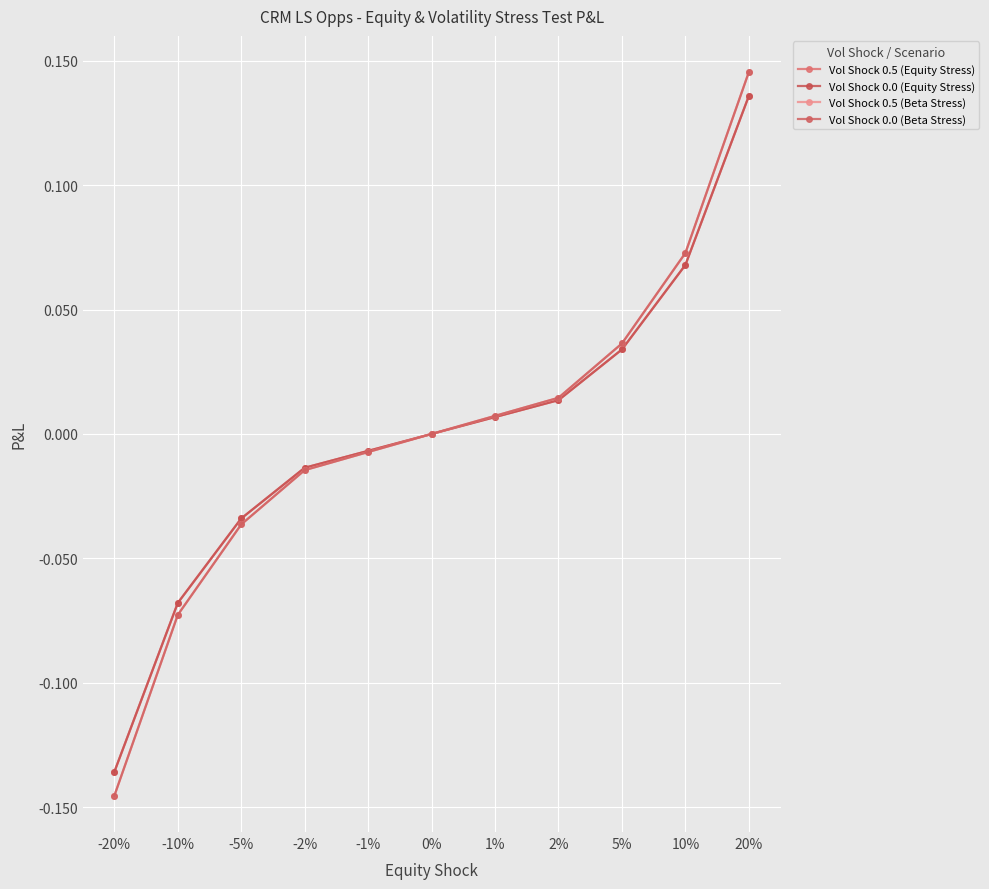

What is the total value across all series at 20%?

0.6